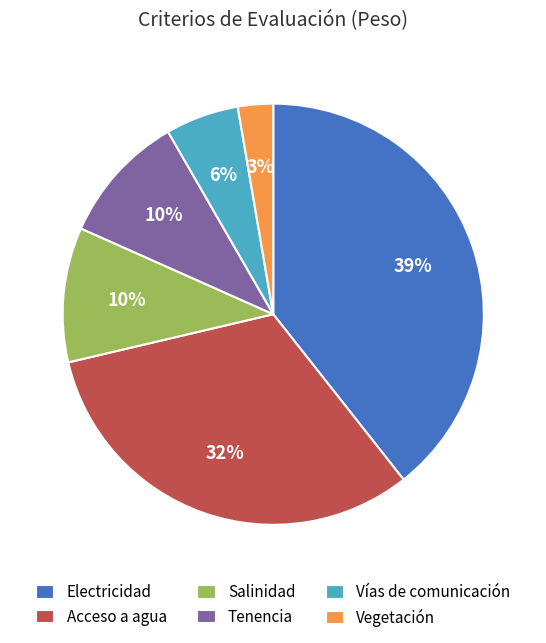

To the nearest percent, what percentage of the pie is Acceso a agua?

32%